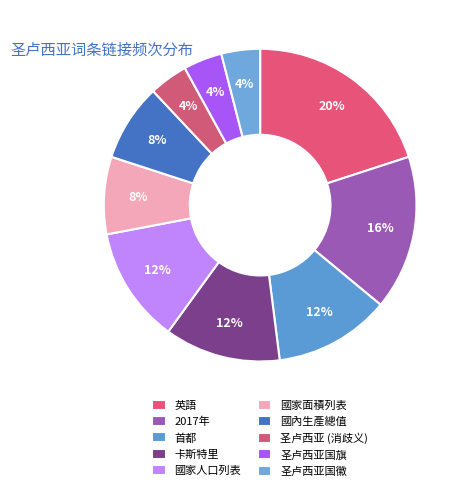

How many segments does this pie chart have?

10